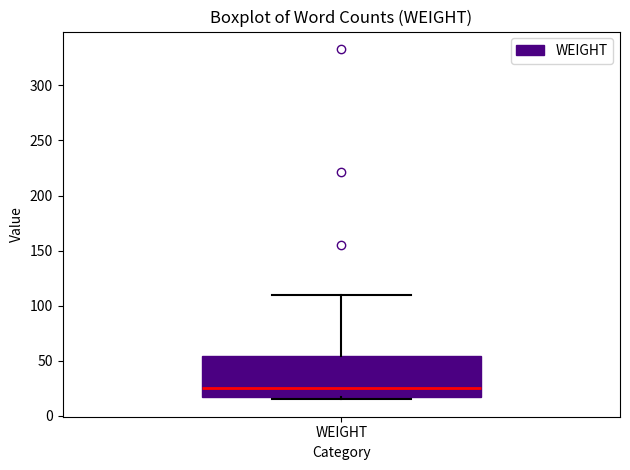

Read this box plot against the y-axis: the position of the median line, the range covered by the box, and the ends of both whiskers. The values are not printed on the chart, so give them approximately, as read against the axis.

median 25, box 15 to 55, whiskers 15 (just below the box's lower edge) to 110